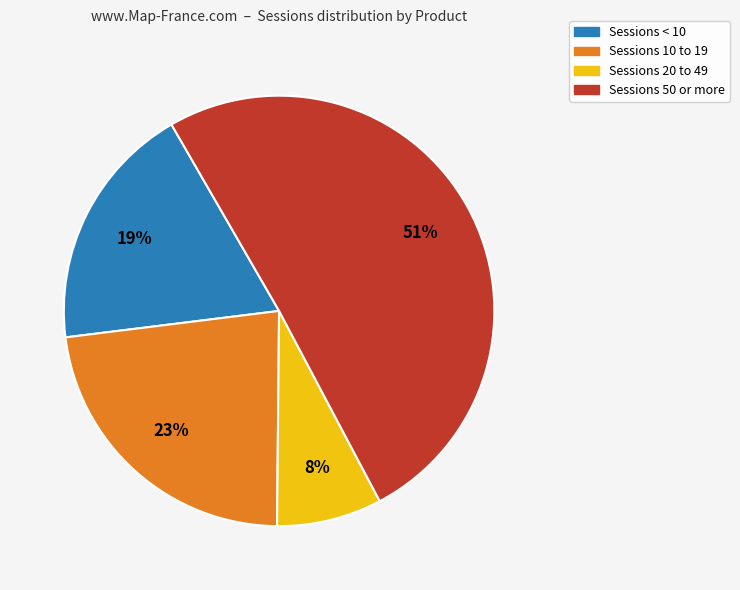

To the nearest percent, what is the average slice percentage?

25%